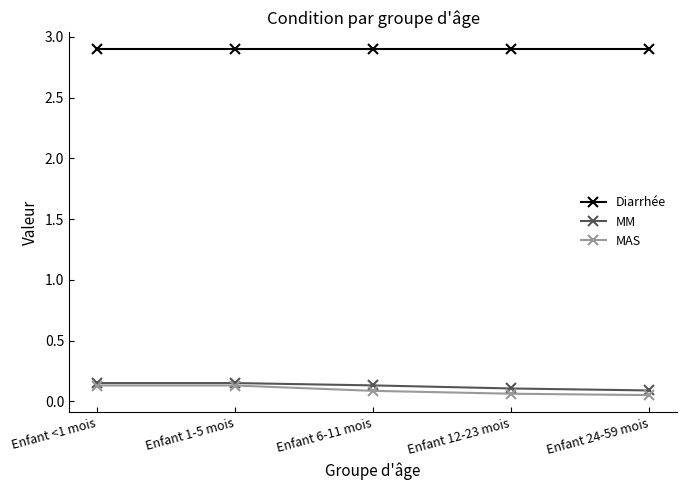

What position from the right is Enfant 6-11 mois?

3